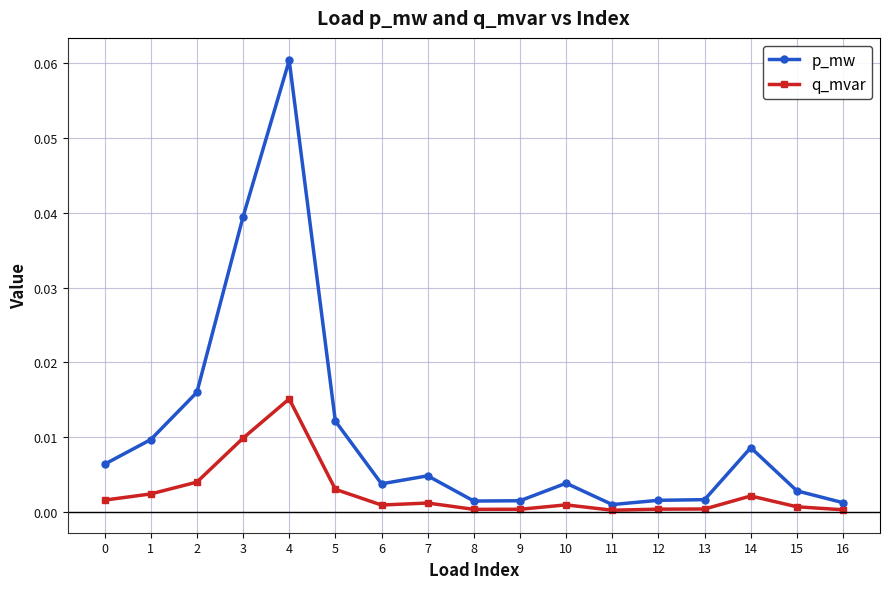

True or false: q_mvar and p_mw cross at least once.

False